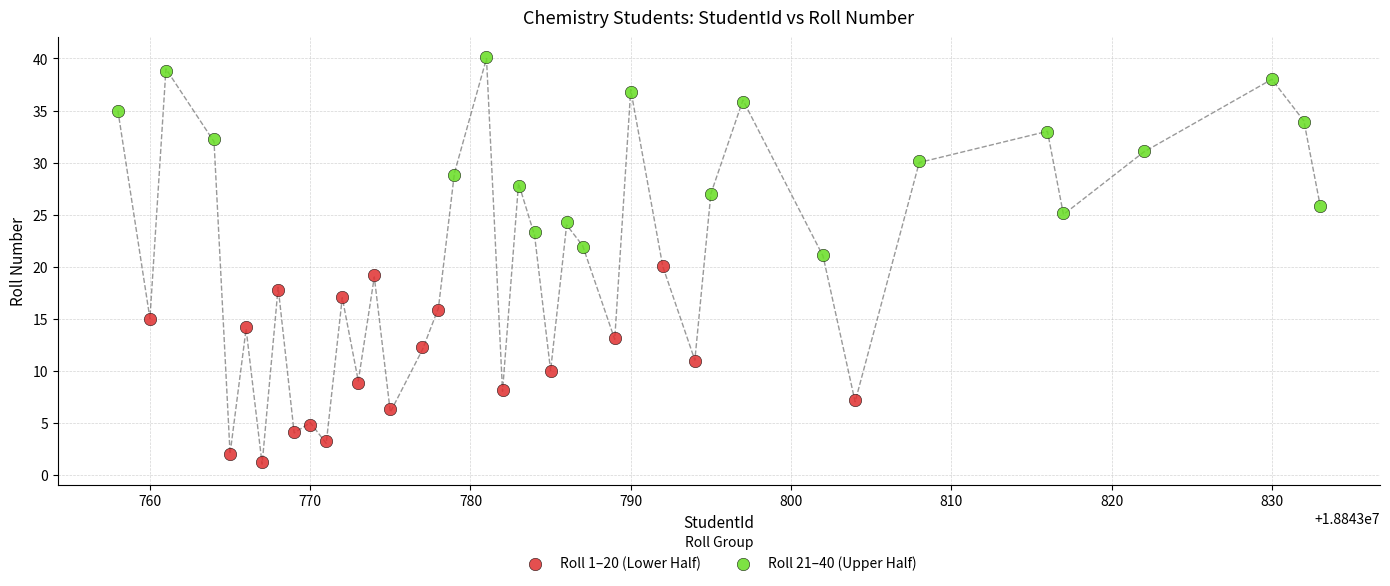

Which series contains the highest Y value?

Roll 21–40 (Upper Half)